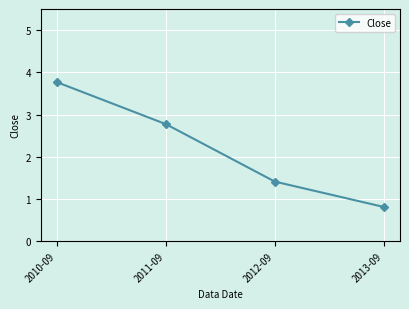

What is the change in value from 2011-09 to 2013-09?

-2.0